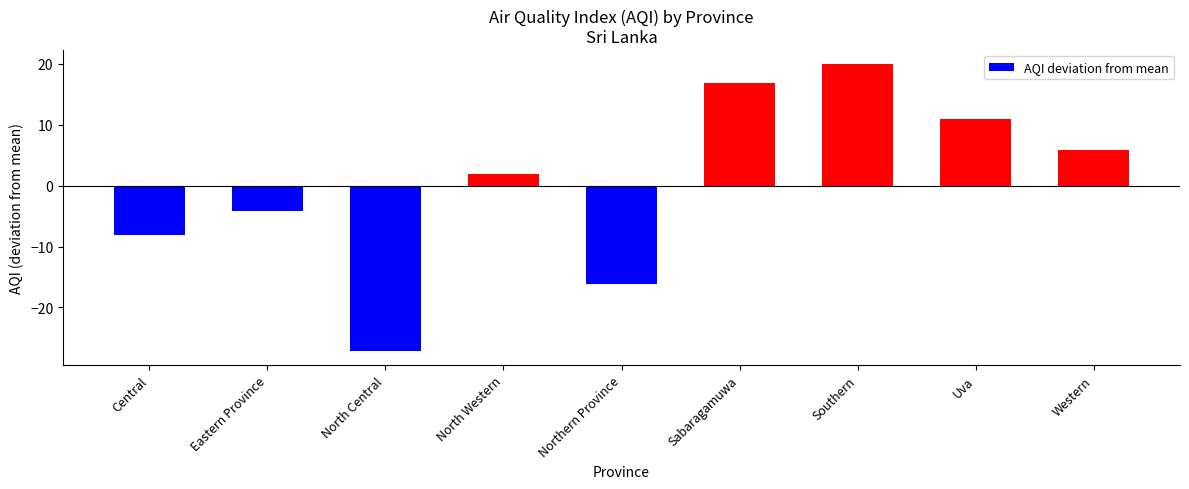

Does the chart contain stacked bars?

No